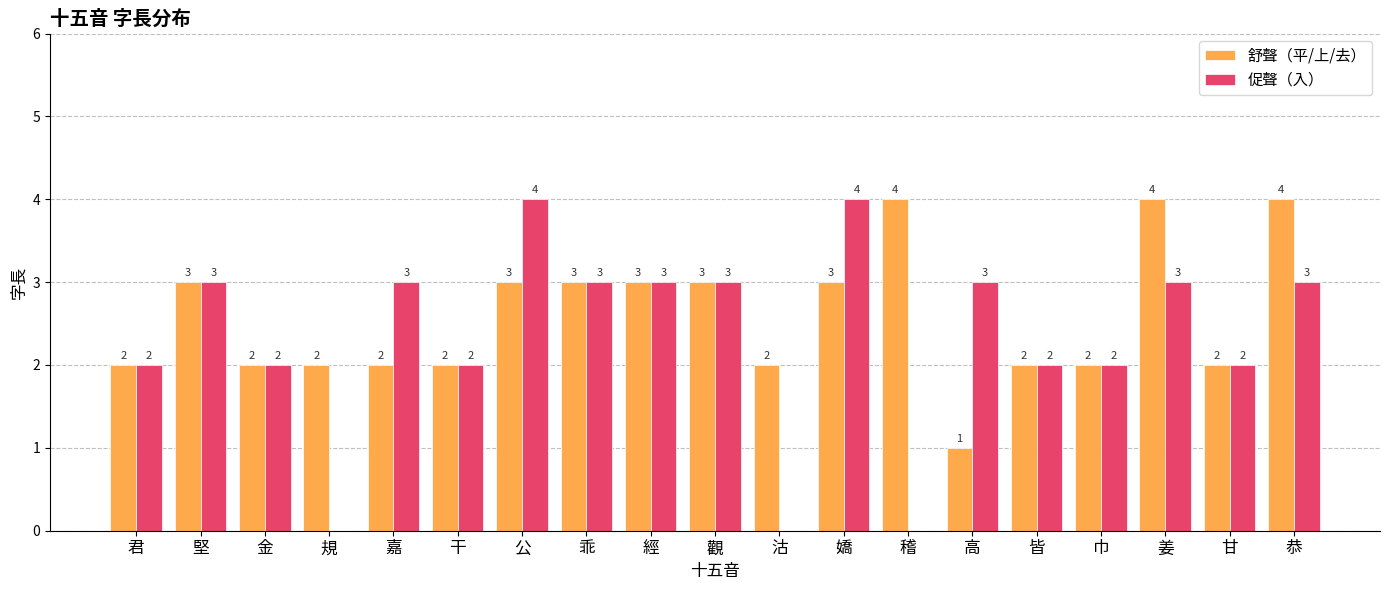

How many distinct data groups are displayed?

2